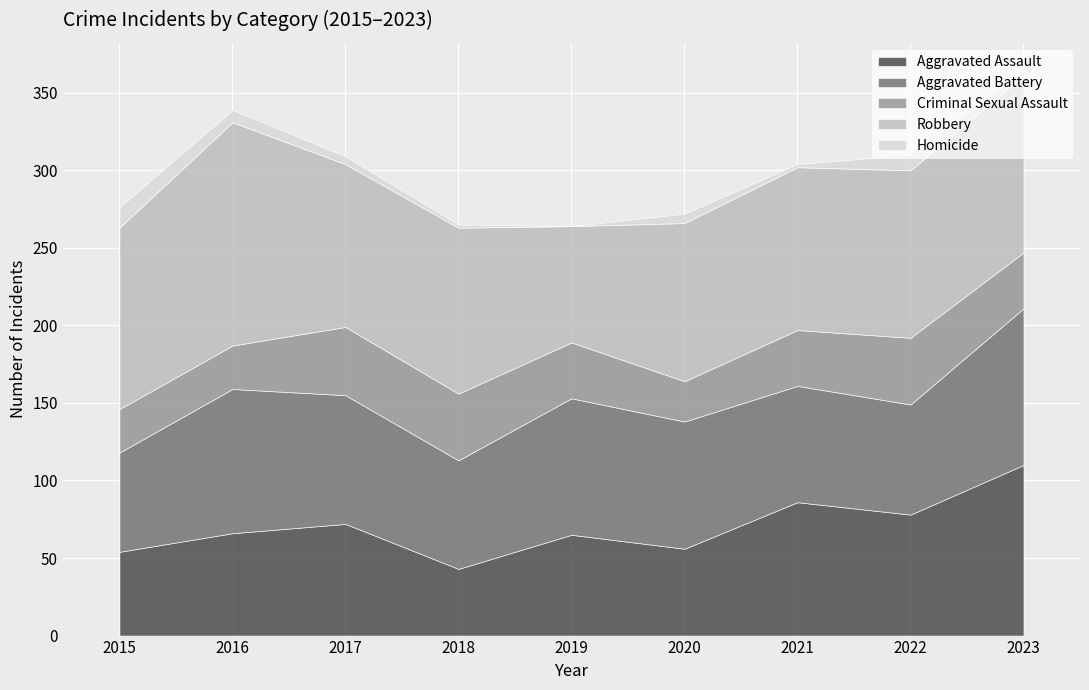

True or false: Homicide and Aggravated Assault cross at least once.

False